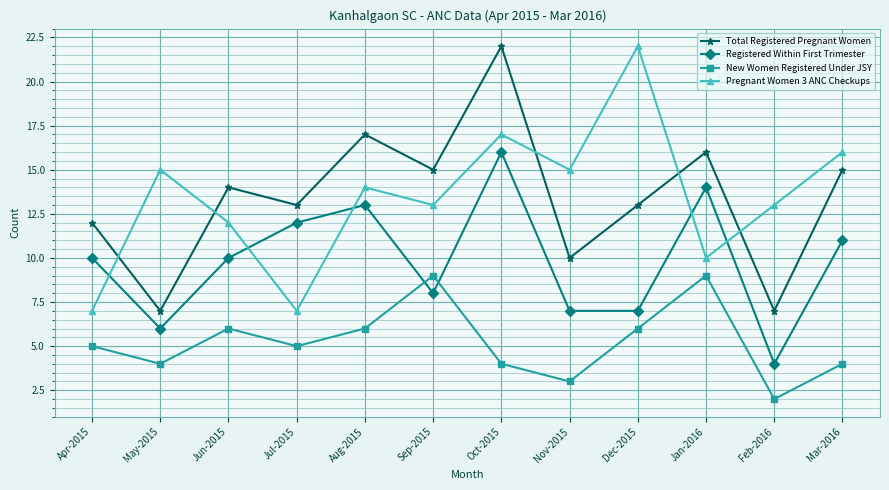

What is the label of the 12th point from the left?

Mar-2016